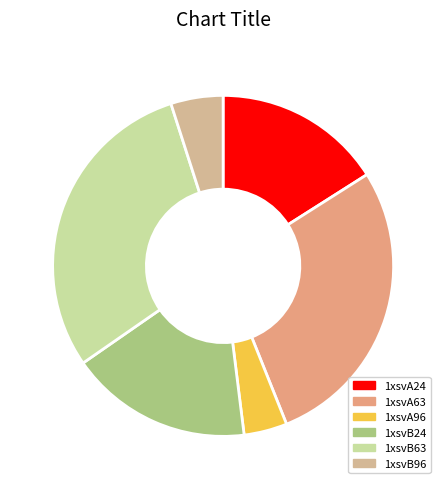

Is 1xsvA24 the majority of the pie?

No